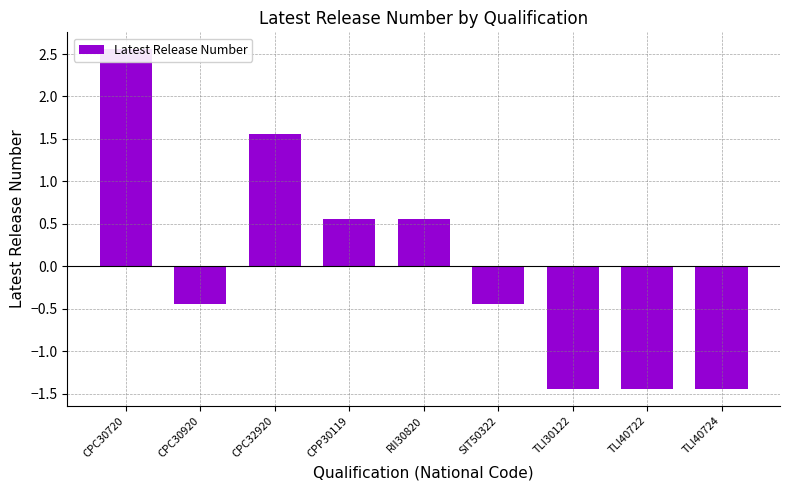

Is it true that the value at TLI40724 is -1.4?

True